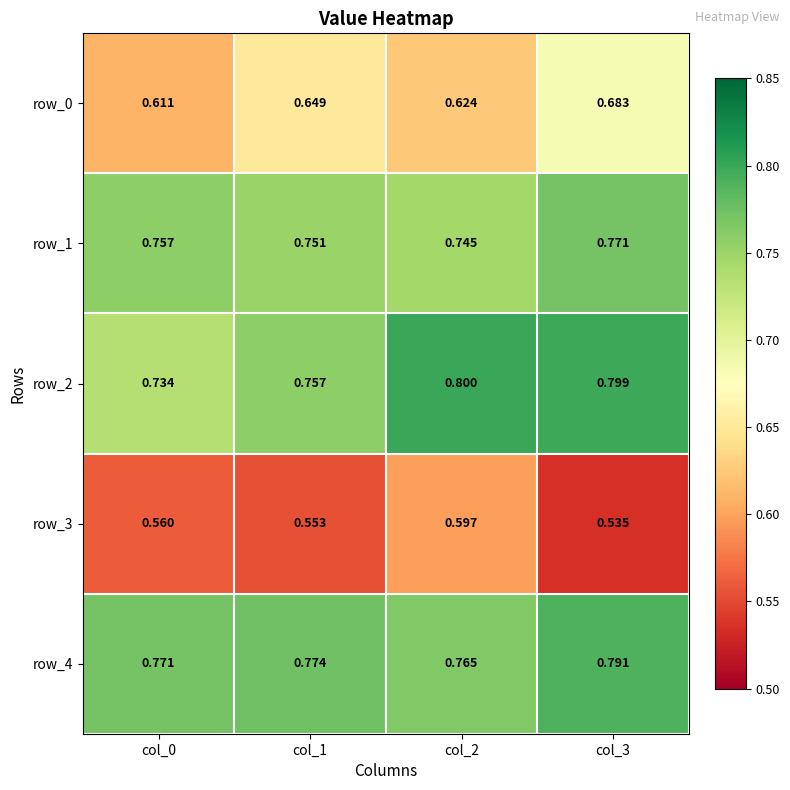

At which category is the sum across all series the highest?

col_3